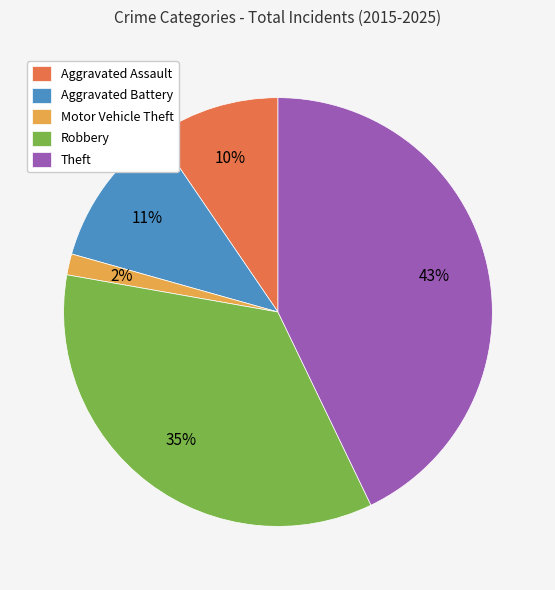

The Aggravated Assault slice represents 10% of the pie. True or false?

True